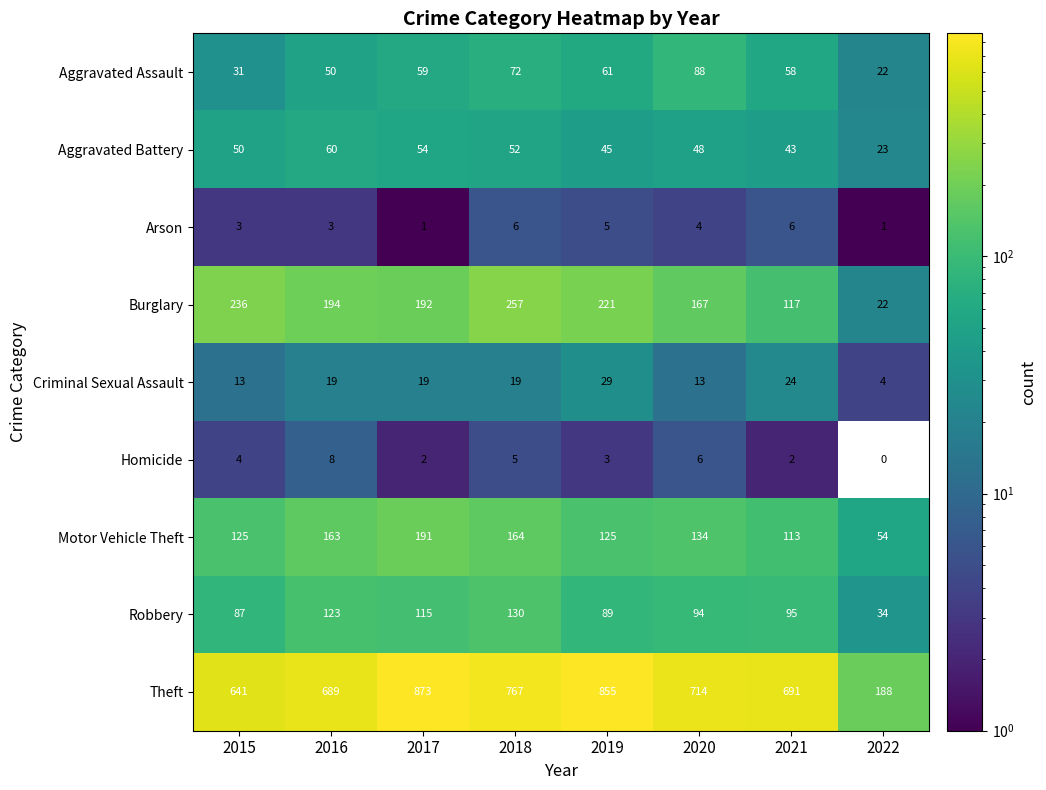

At which category is the sum across all series the highest?

2017